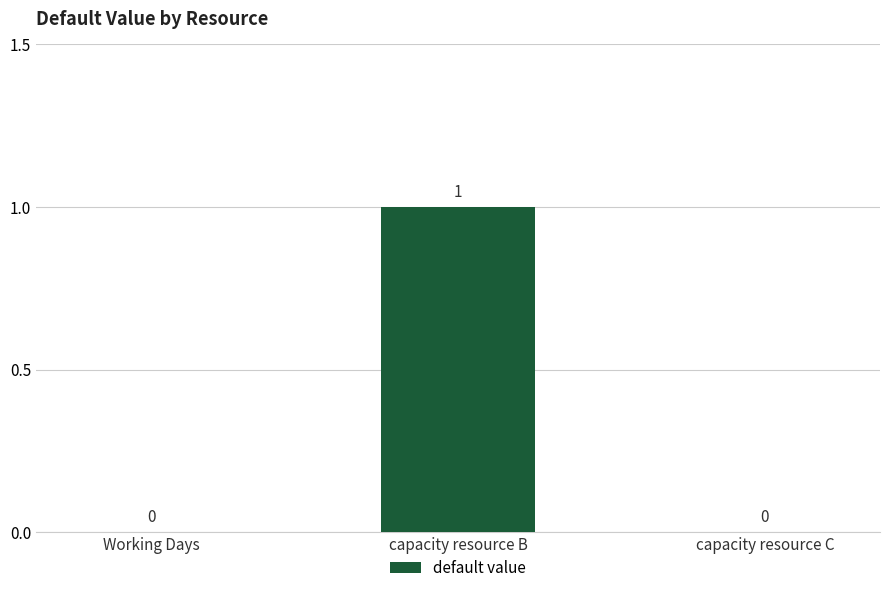

Are the bars horizontal?

No